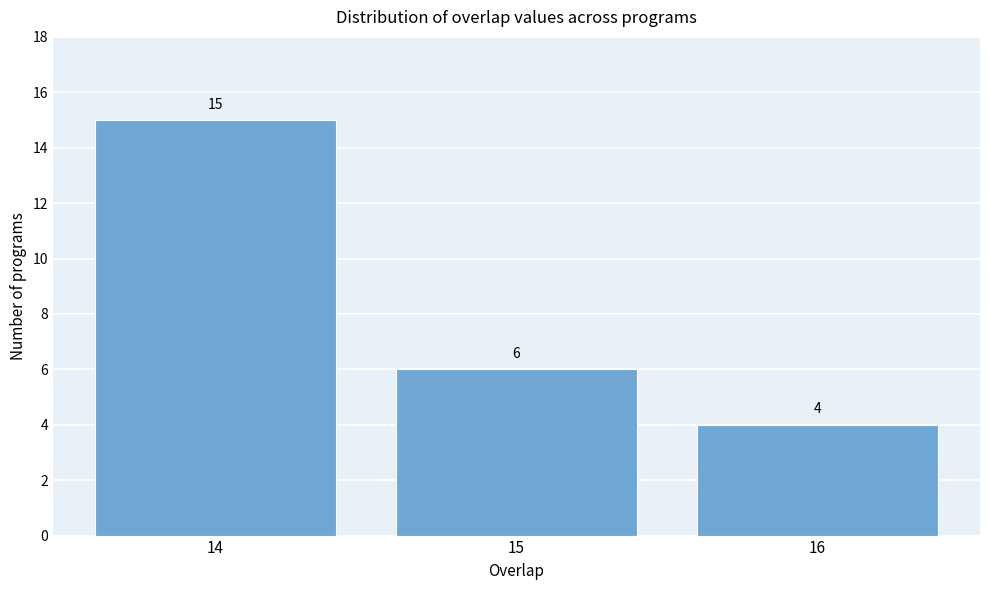

Reading left to right, extract all data points from this chart.

15	6	4